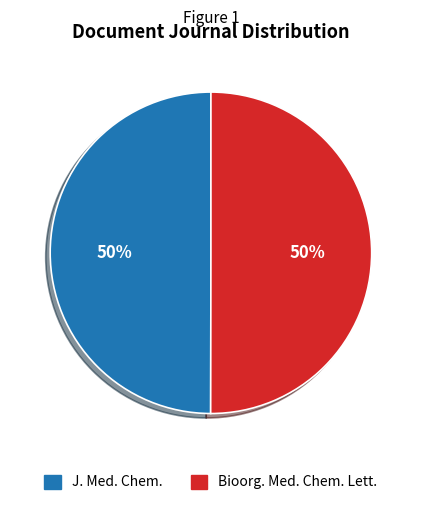

Combined, do Bioorg. Med. Chem. Lett. and J. Med. Chem. account for over 50%?

Yes